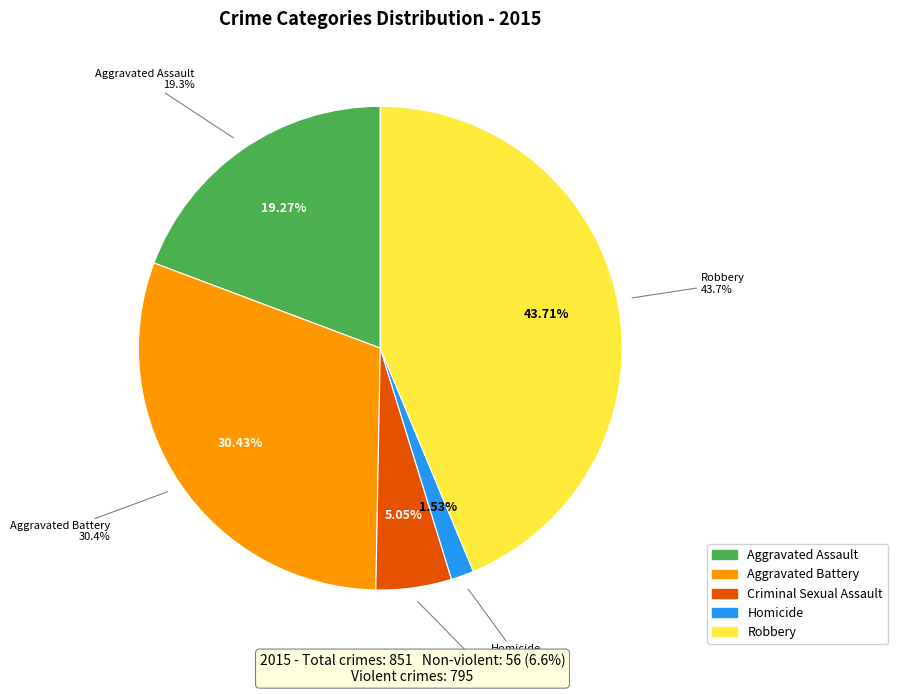

To the nearest percent, what portion does Homicide represent?

2%